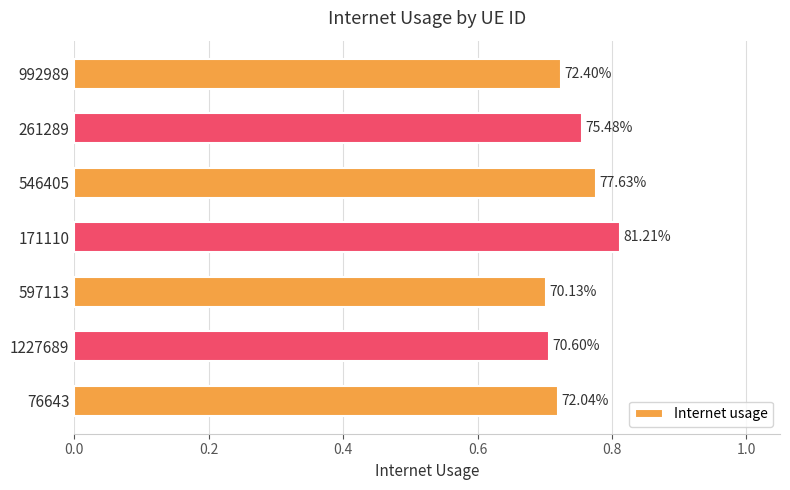

Count the values in the range 0 to 1.

7